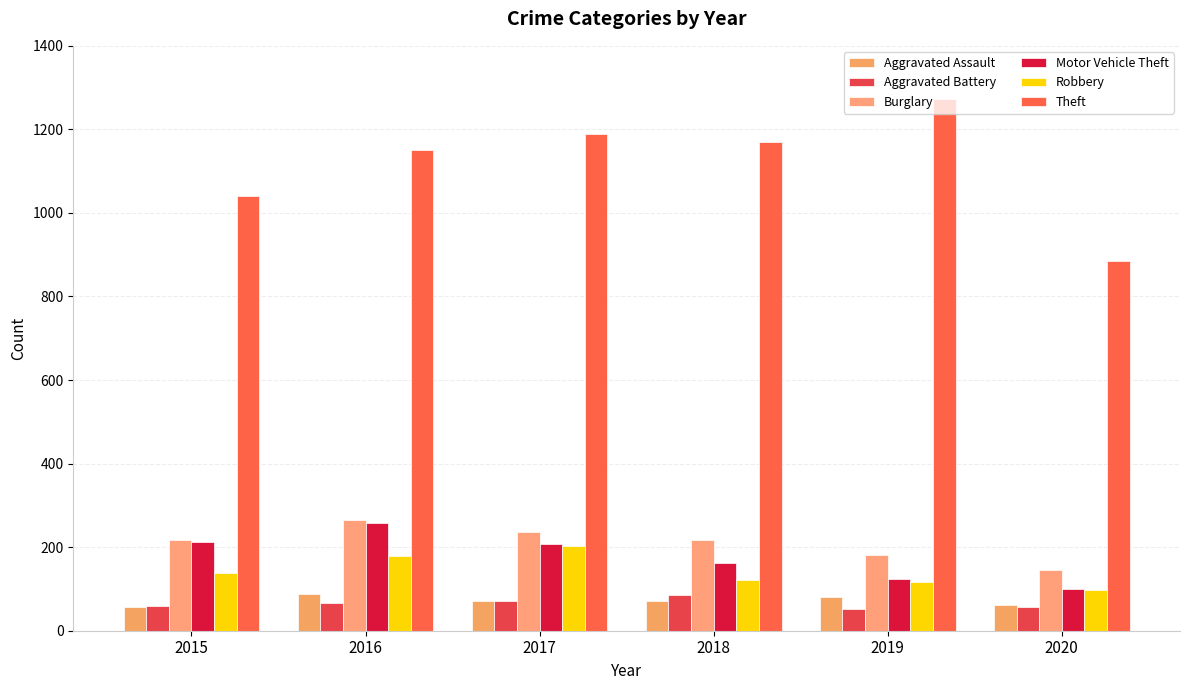

Is it true that Robbery equals 116 at 2019?

True